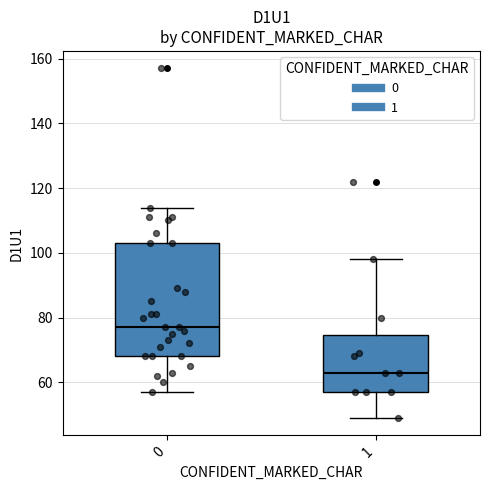

Which box has the highest median line?

0